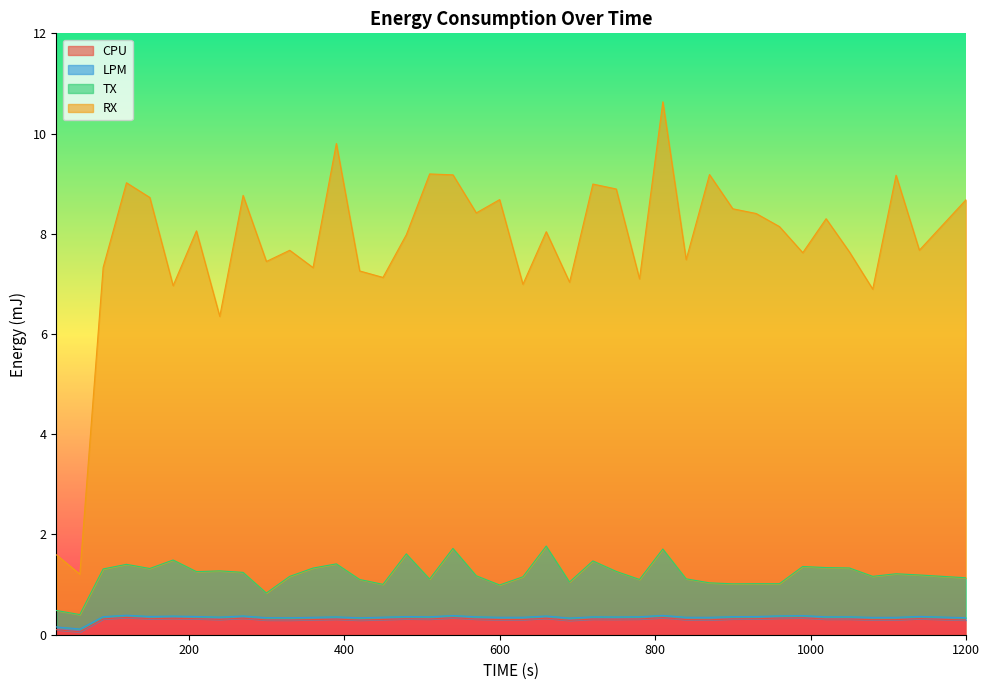

True or false: CPU has a value of 0.3 at 1200.

True